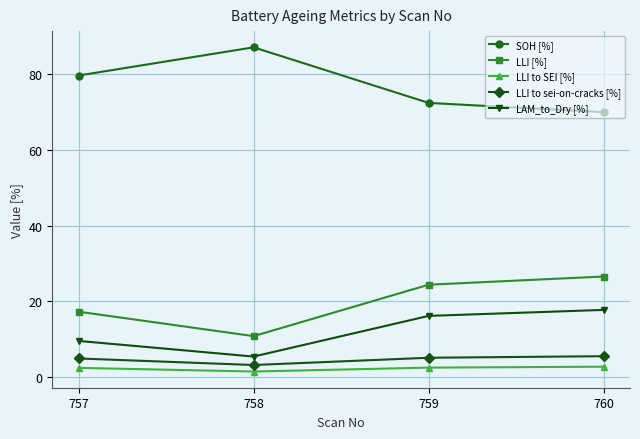

Is the value of LLI to sei-on-cracks [%] at 759 greater than the value of SOH [%] at 759?

No